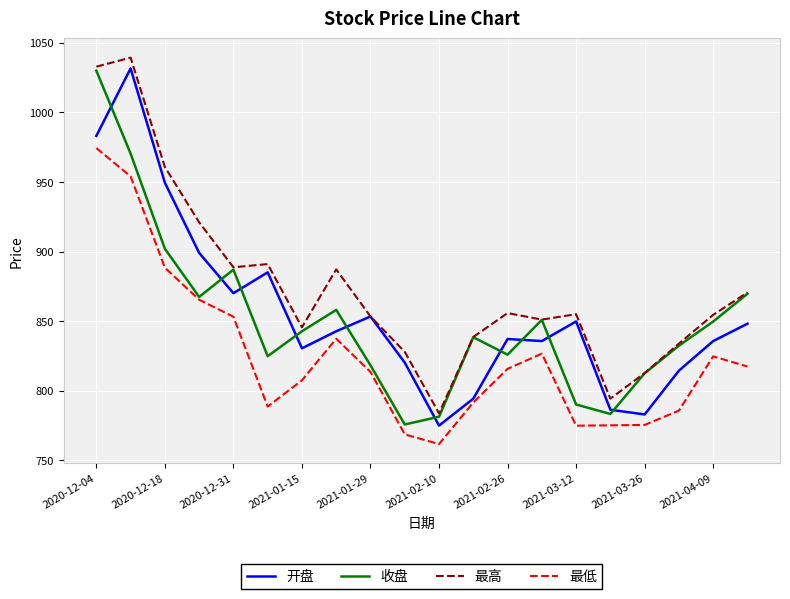

How many lines are shown in the chart?

4